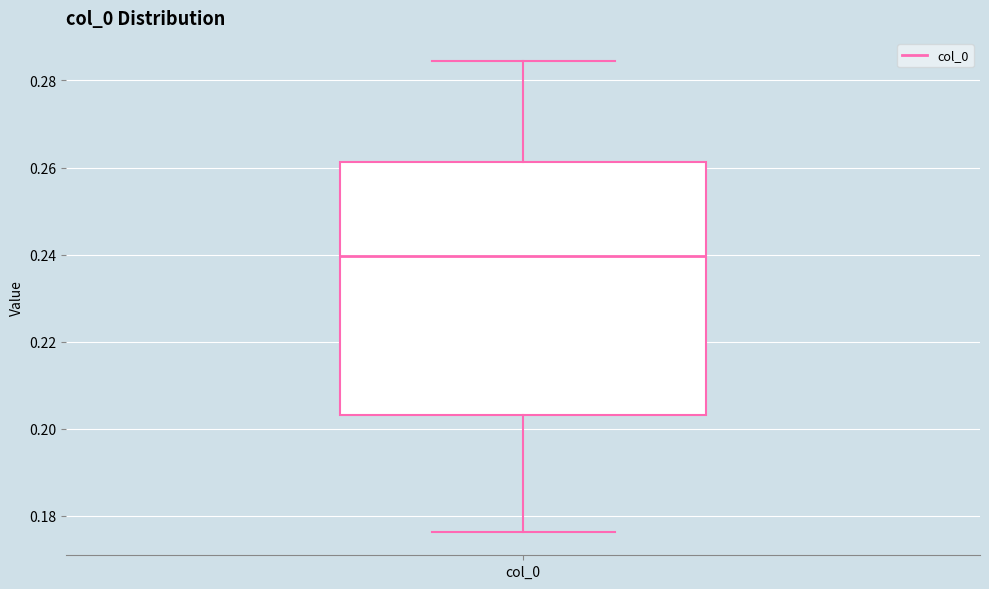

Where is the lower edge of the box for col_0 on the y-axis? The values are not printed on the chart, so give them approximately, as read against the axis.

0.204